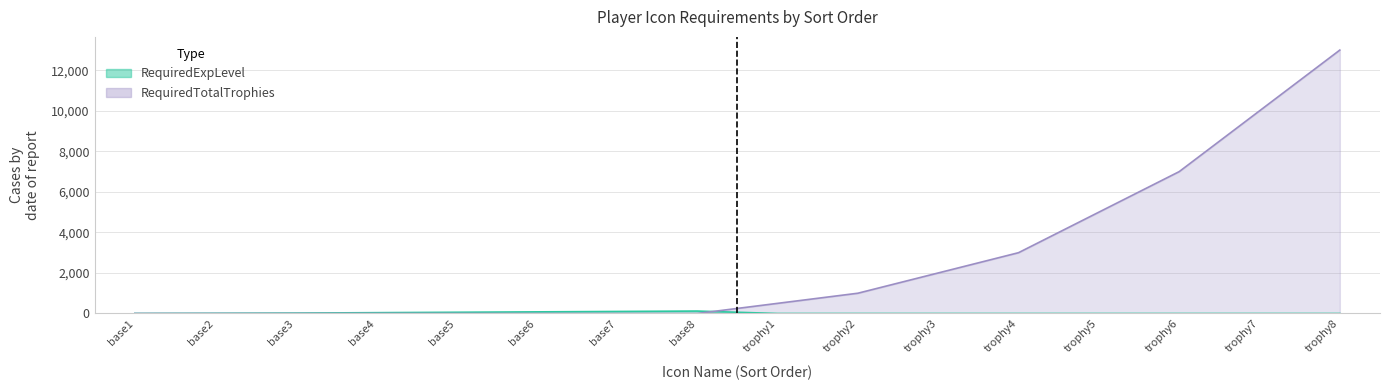

Reading left to right, list all the values displayed in this chart.

RequiredExpLevel: 1	10	20	40	60	80	100	120	0	0	0	0	0	0	0	0
RequiredTotalTrophies: 0	0	0	0	0	0	0	0	500	1000	2000	3000	5000	7000	10000	13000